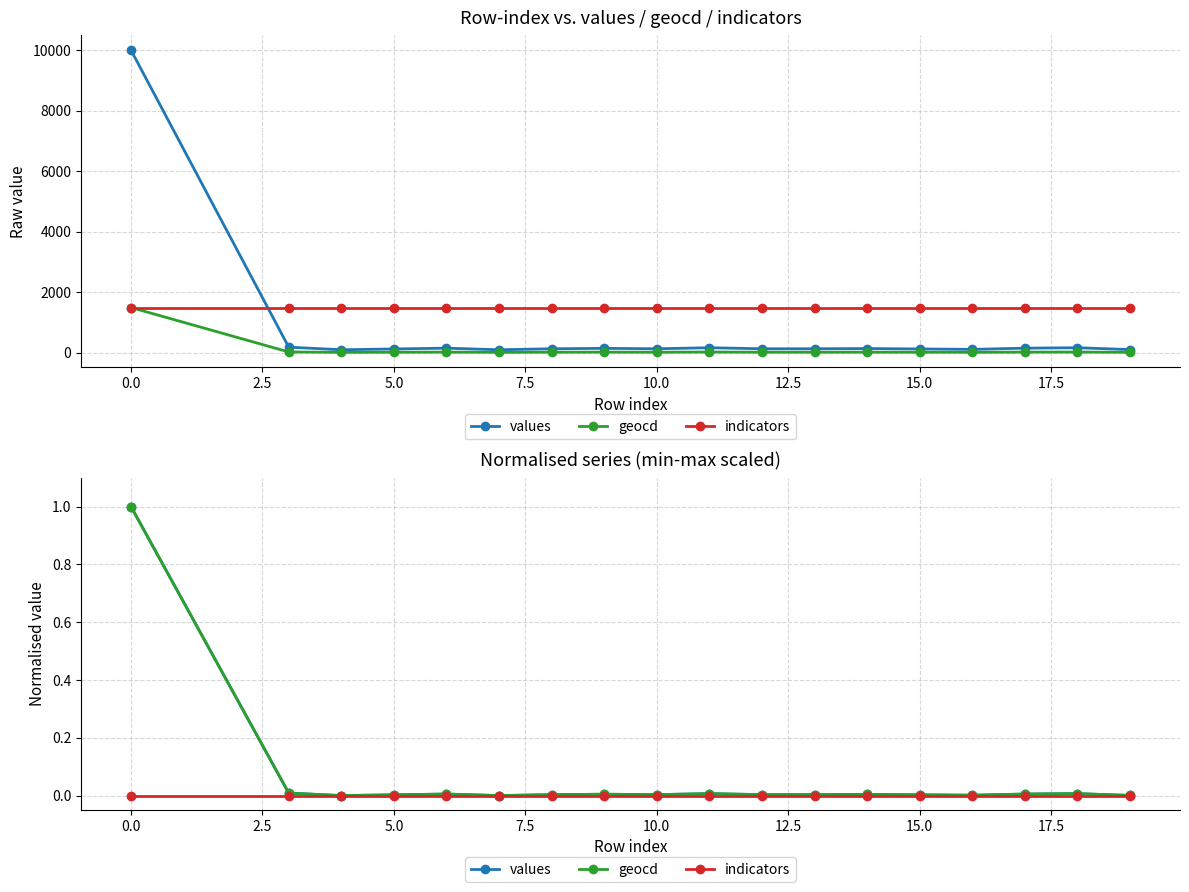

Is it true that geocd equals 0.0 at 15.0?

True